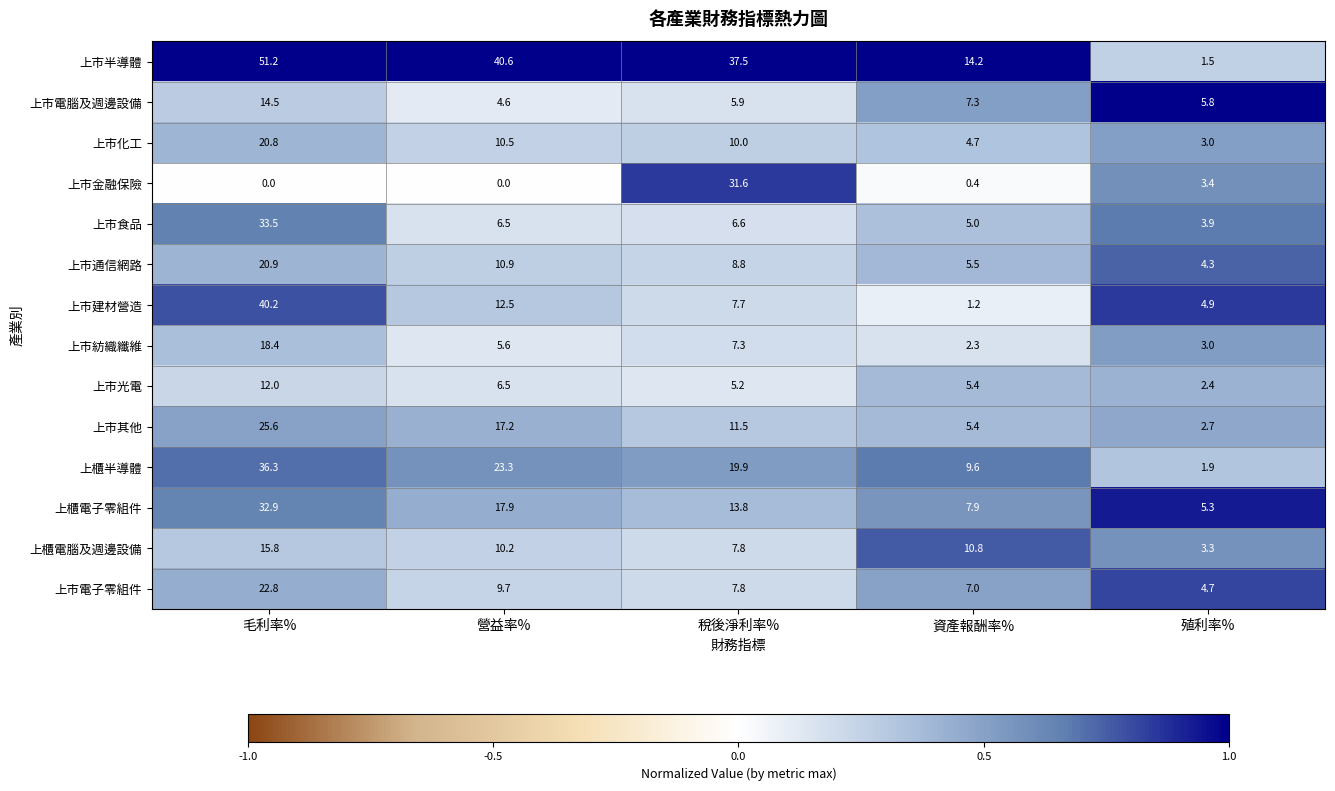

List the series in order of their peak value, lowest first.

上市光電, 上市電腦及週邊設備, 上櫃電腦及週邊設備, 上市紡織纖維, 上市化工, 上市通信網路, 上市電子零組件, 上市其他, 上市金融保險, 上櫃電子零組件, 上市食品, 上櫃半導體, 上市建材營造, 上市半導體